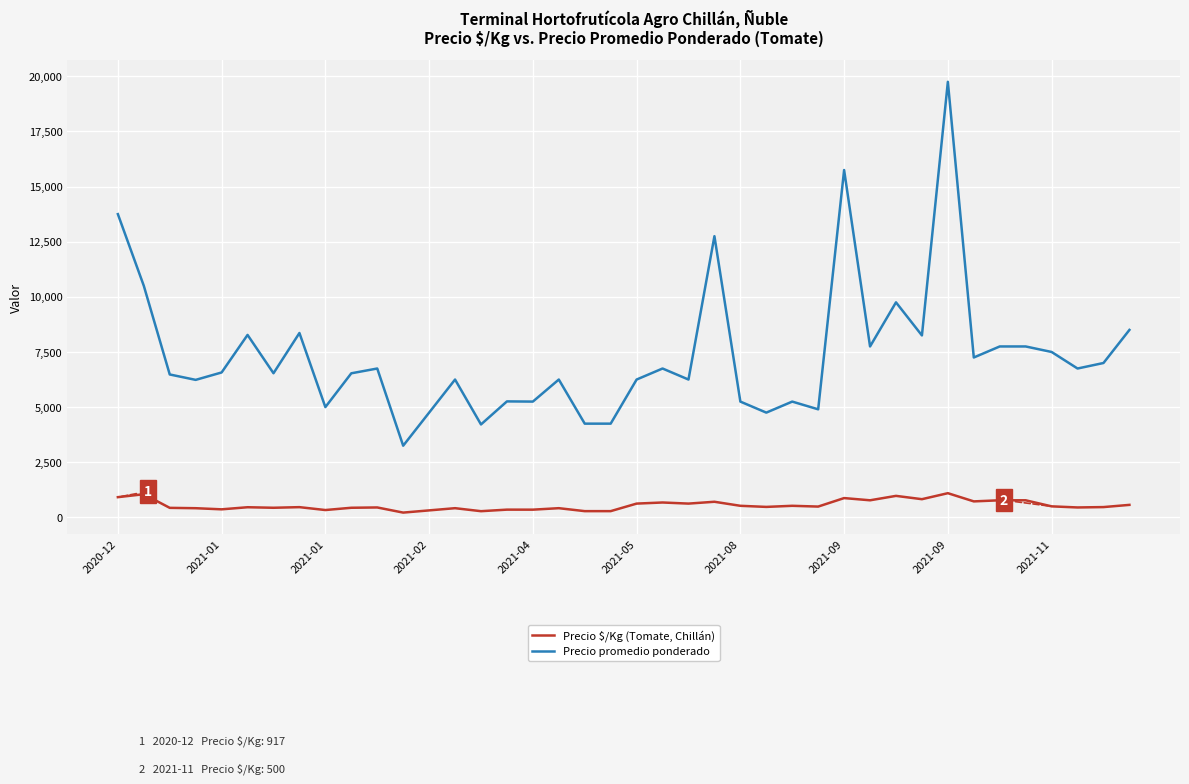

What is the maximum value shown in the chart?

19750